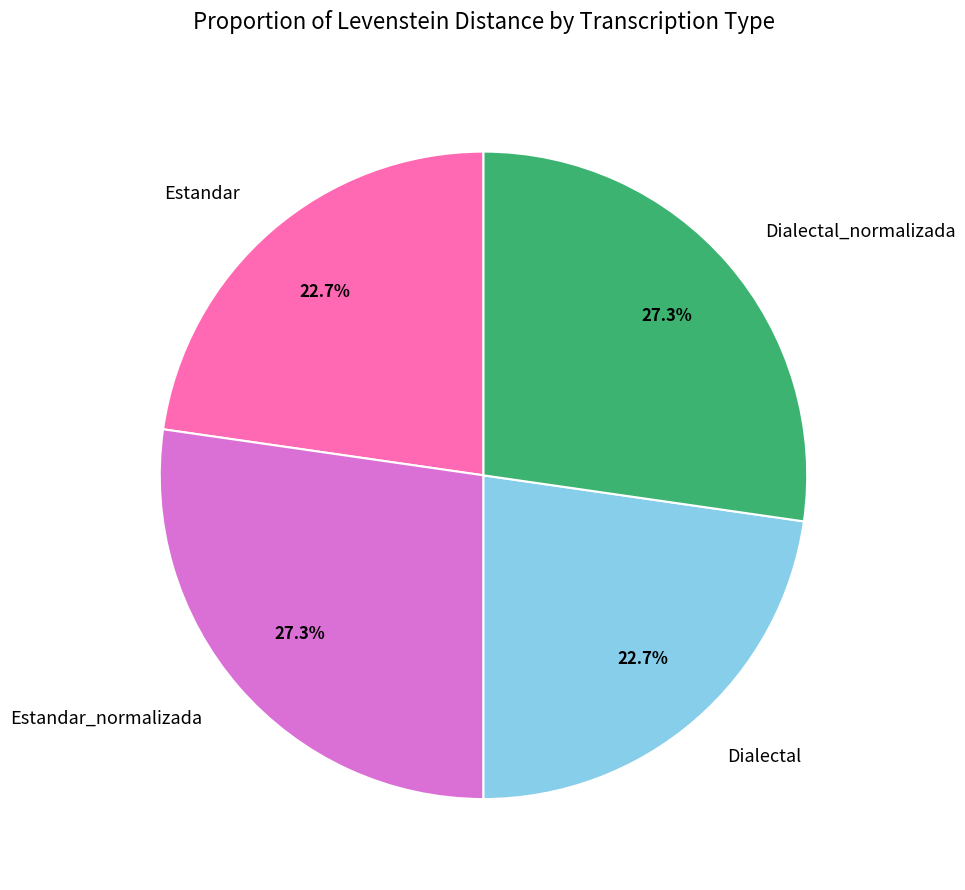

Is there any slice that represents more than half of the pie?

No